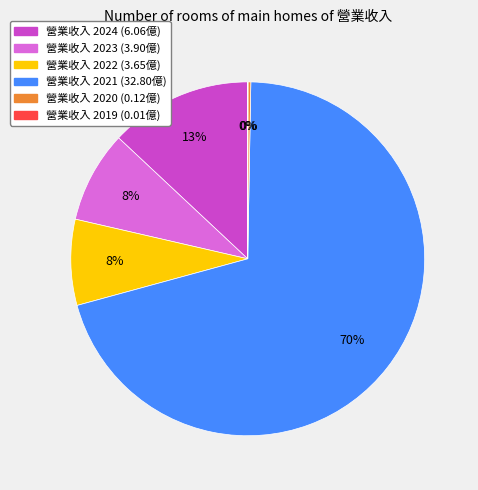

Does any single category account for the majority?

Yes